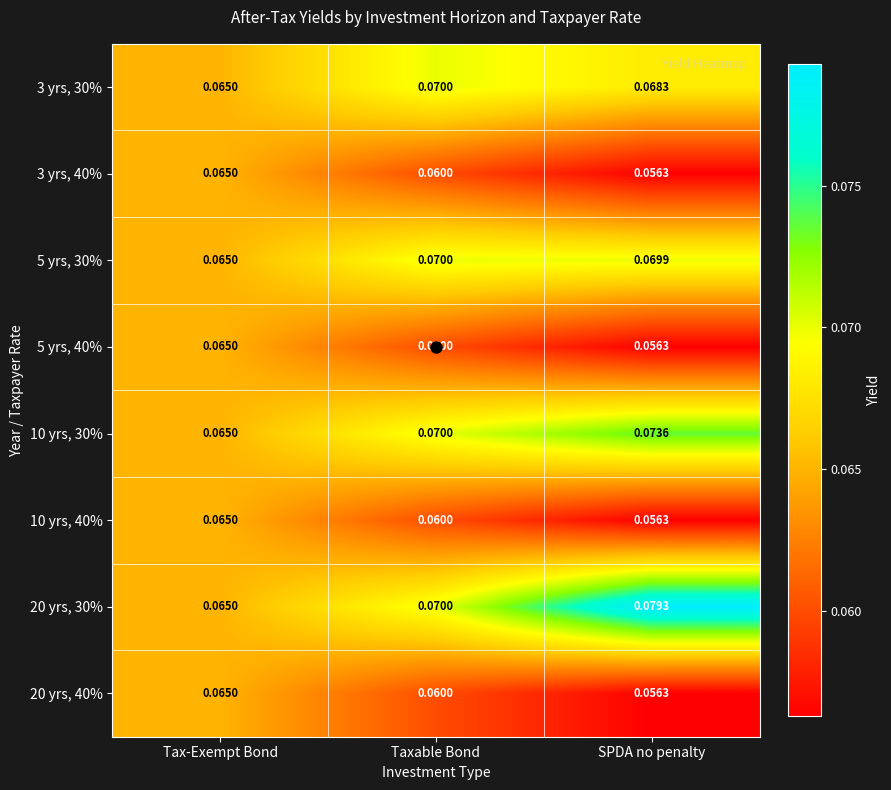

Is the value of 10 yrs, 30% at SPDA no penalty greater than the value of 3 yrs, 30% at Taxable Bond?

Yes